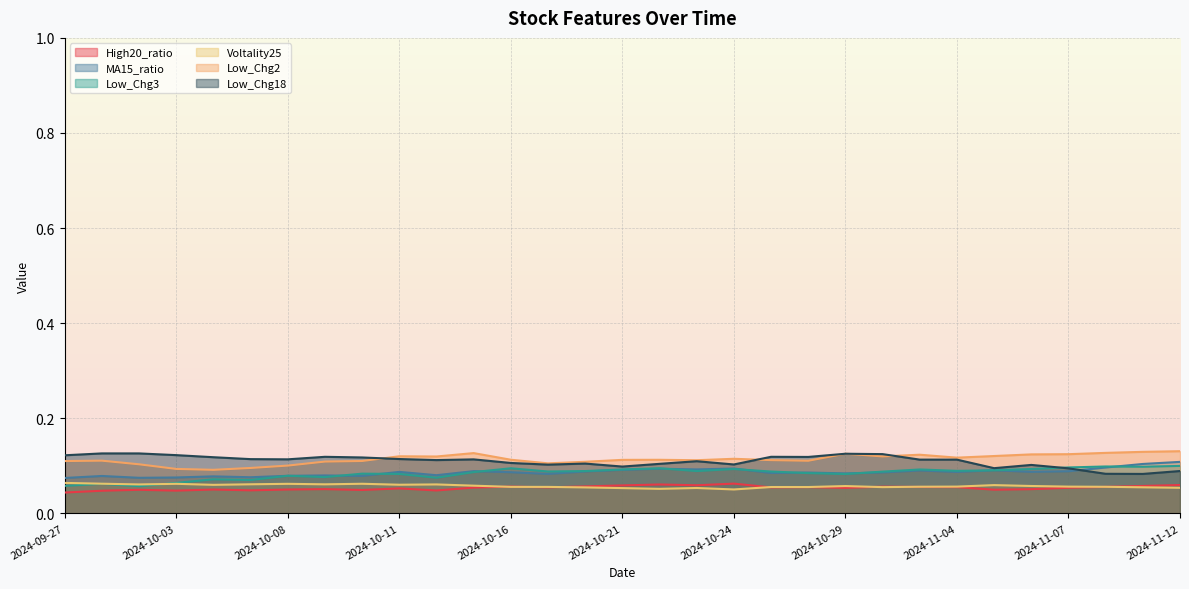

At which category does the chart reach its minimum across all series?

2024-09-27